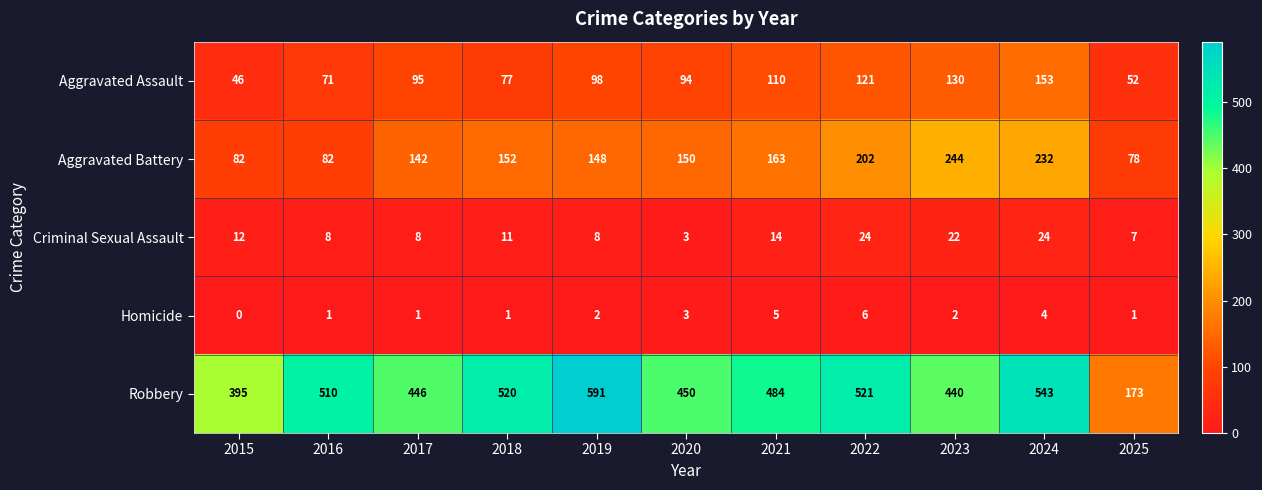

What is the total value across all series at 2019?

847